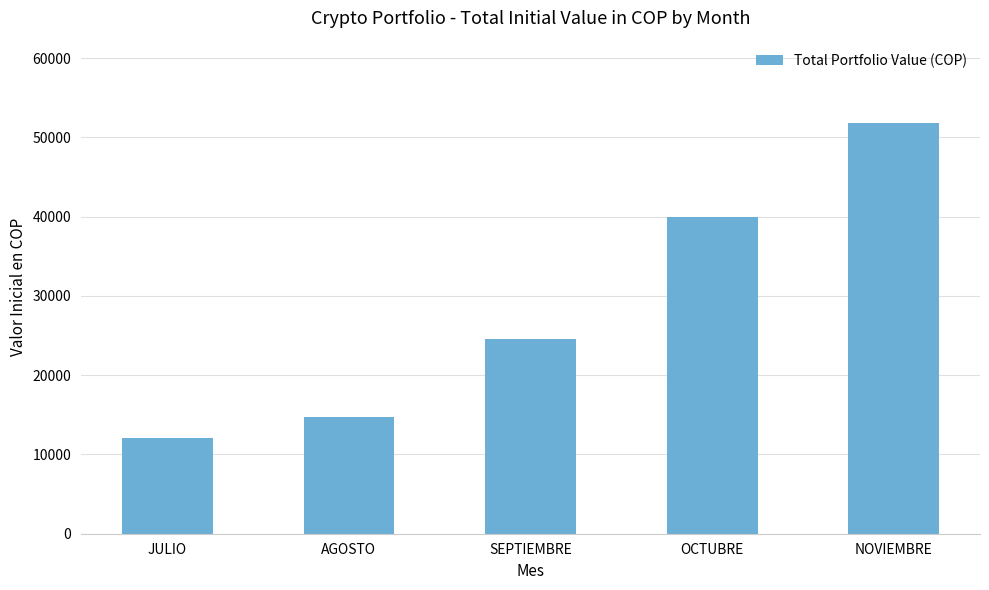

What is the sum of the values at NOVIEMBRE and OCTUBRE?

91782.2